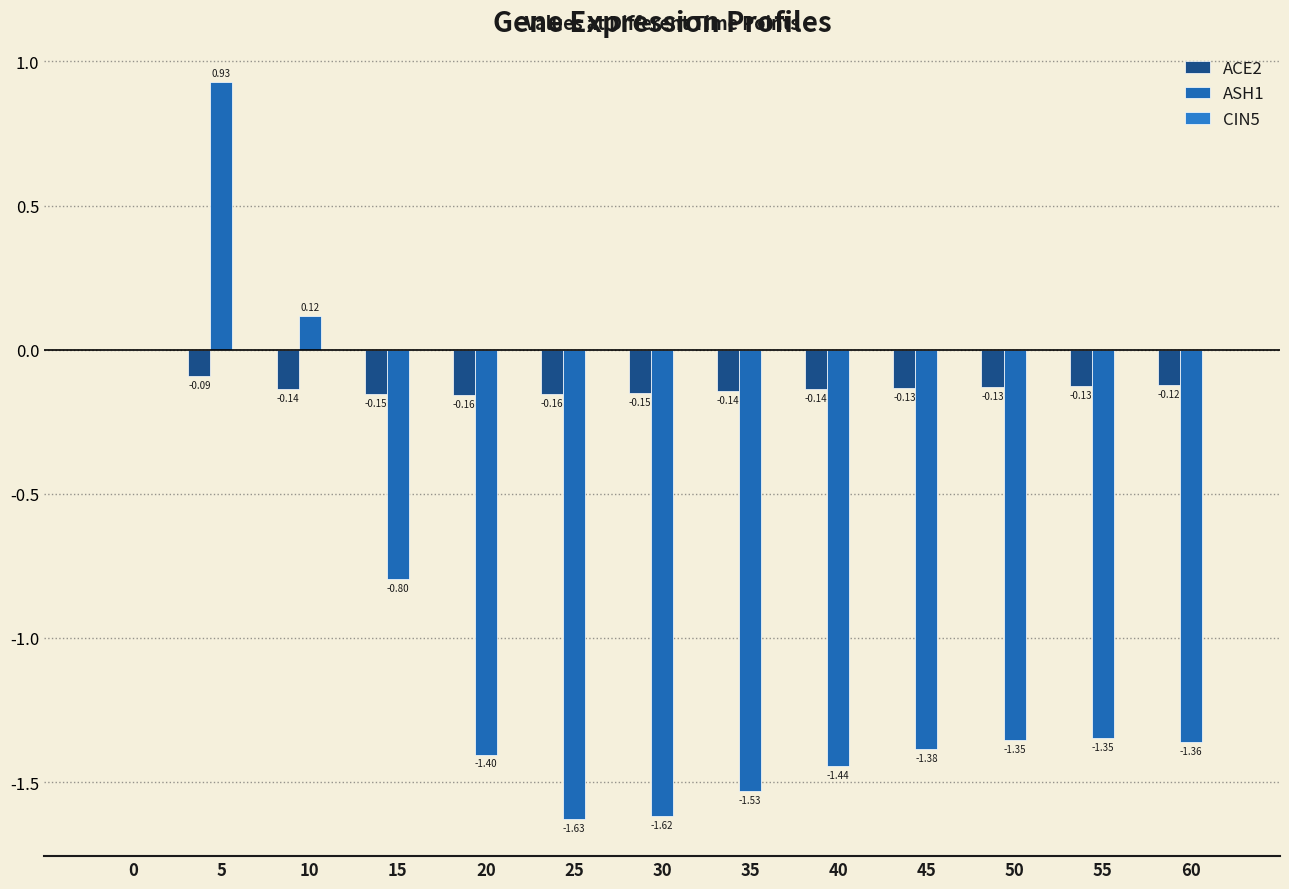

At how many categories does at least one series exceed 0?

2